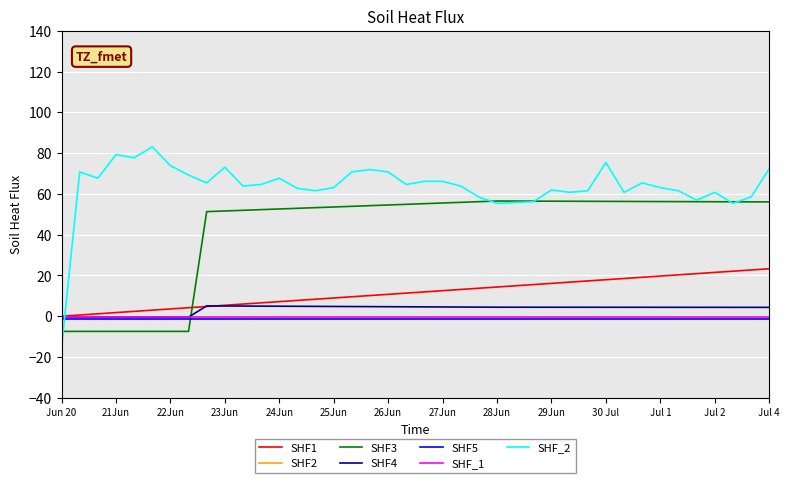

Which series has the widest spread of values?

SHF_2